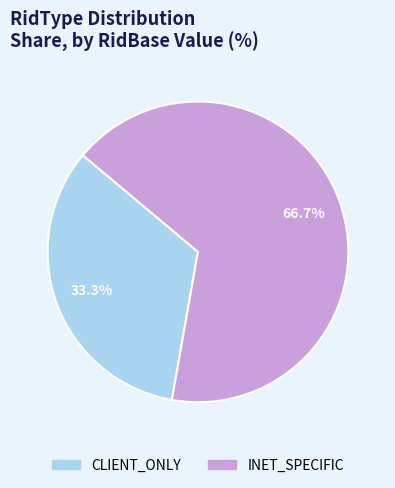

What is the ratio of the value at INET_SPECIFIC to the value at CLIENT_ONLY?

2.0